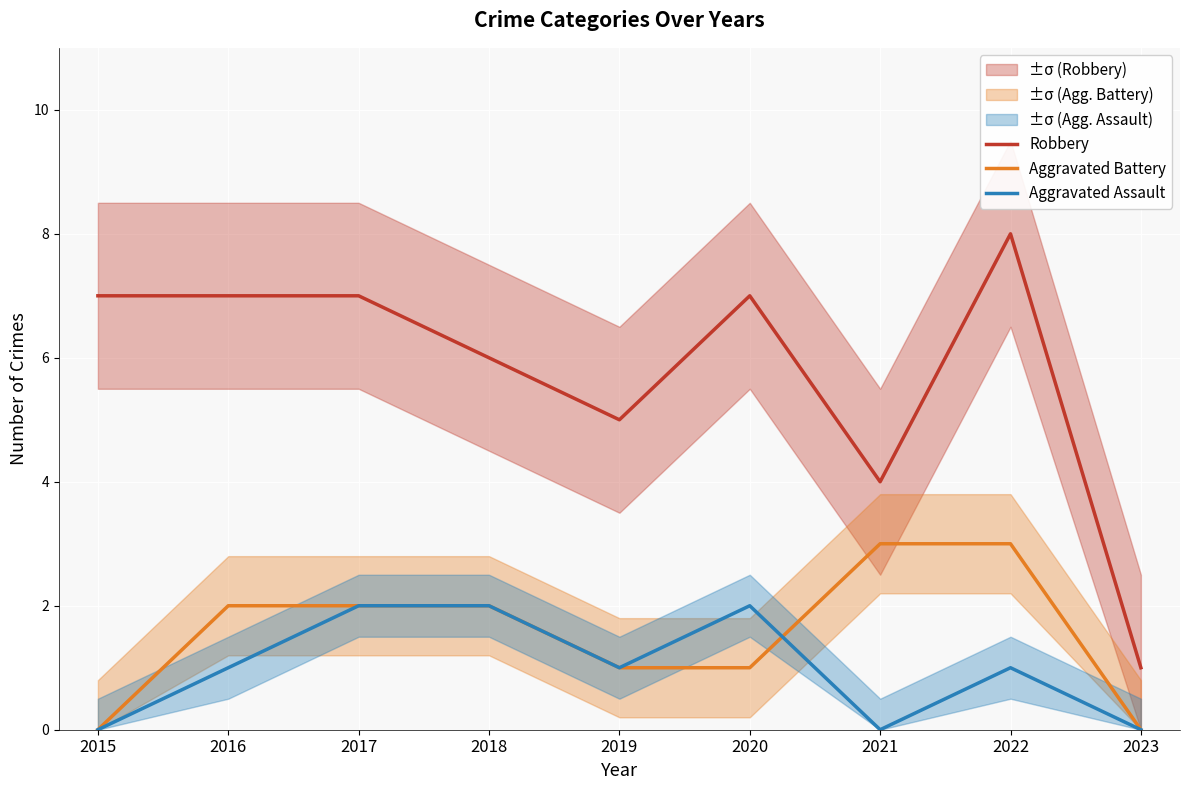

What is the sum of the Aggravated Assault values at 2020 and 2022?

3